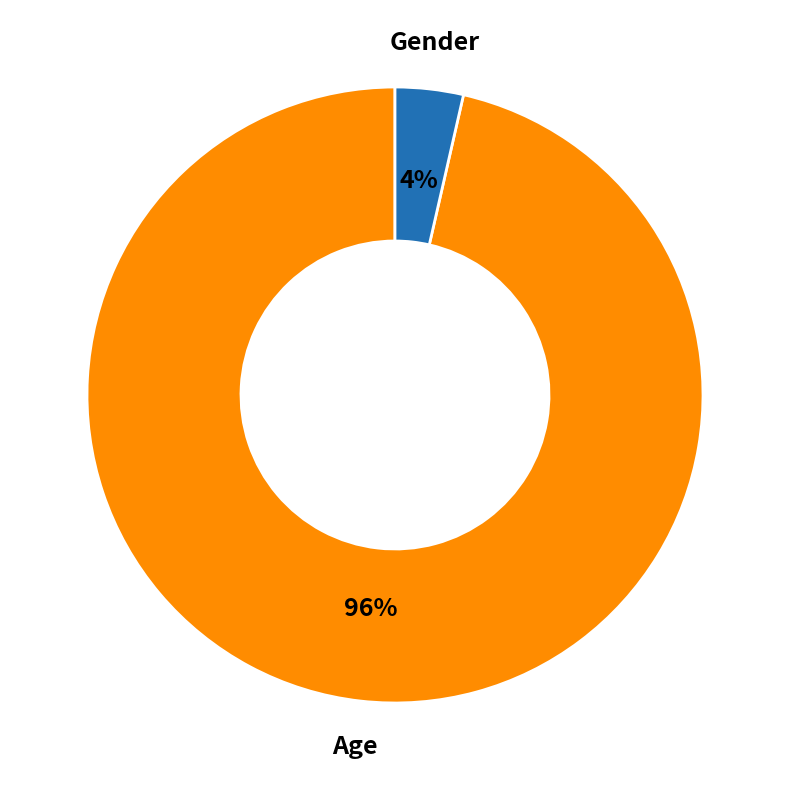

To the nearest percent, what is the average slice percentage?

50%